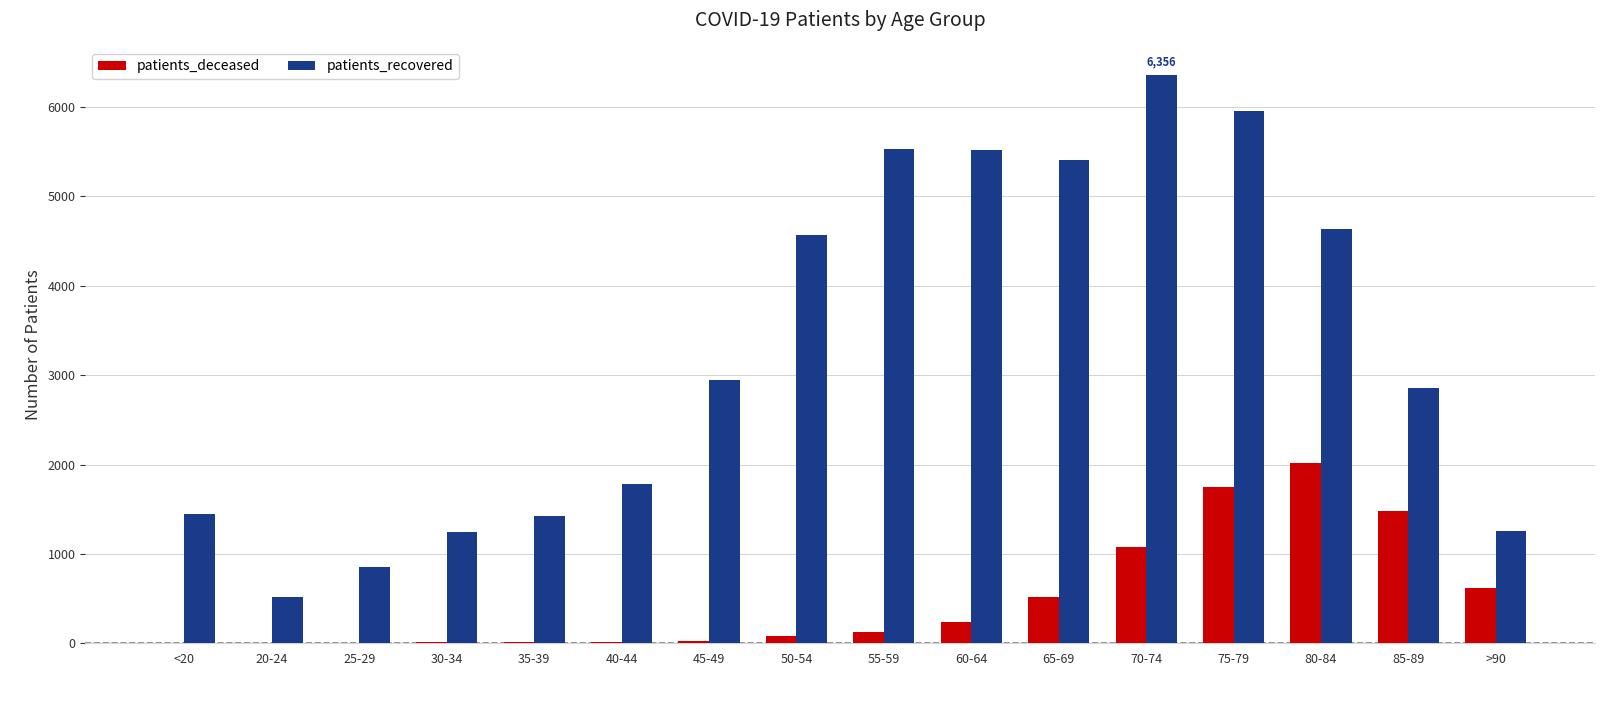

Is it true that patients_deceased equals 26 at 45-49?

True